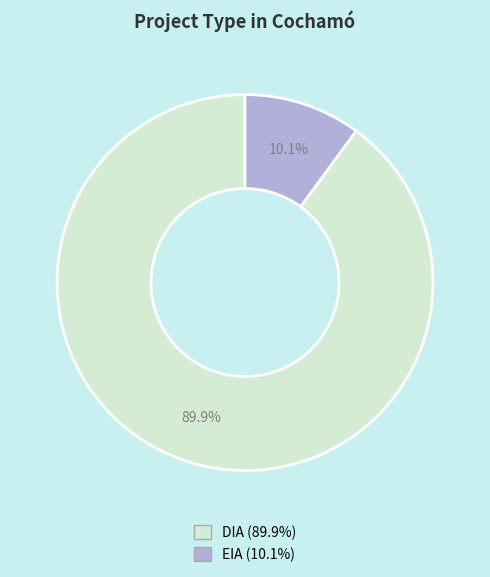

True or false: EIA accounts for 15% of the total.

False